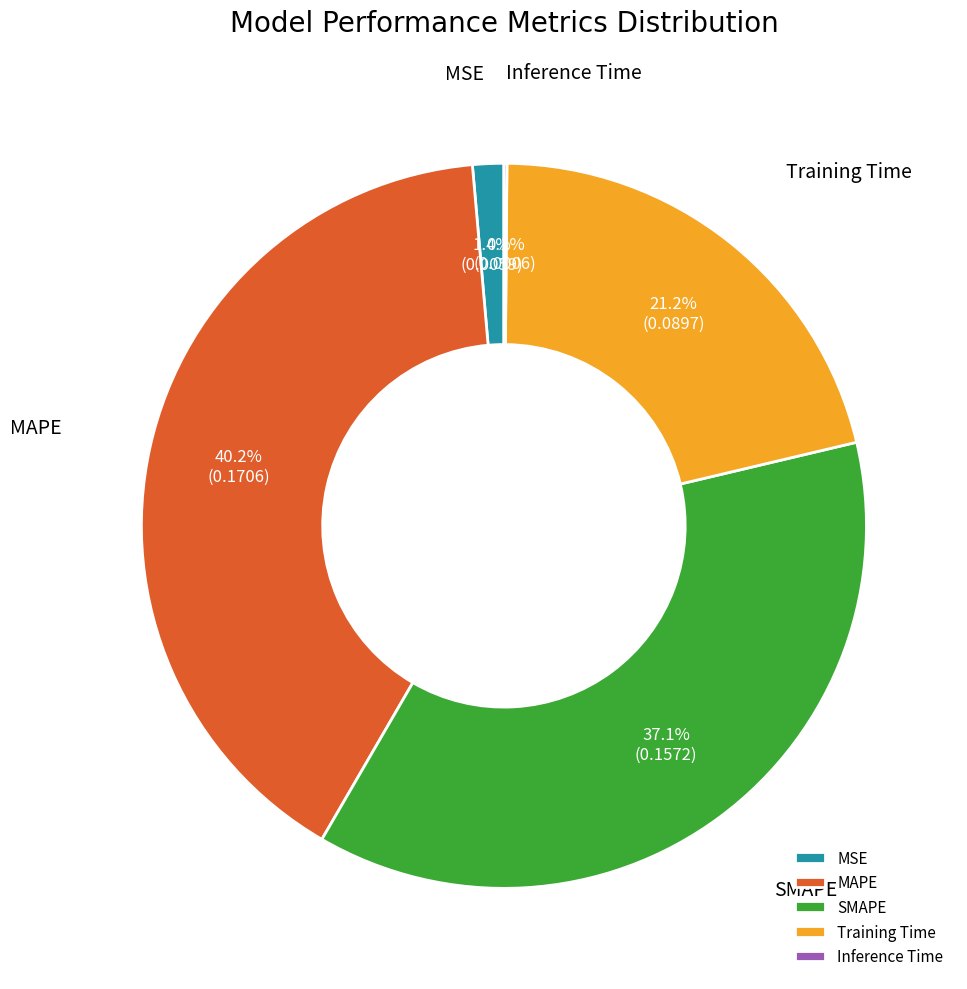

Between MAPE and Training Time, which is larger?

MAPE